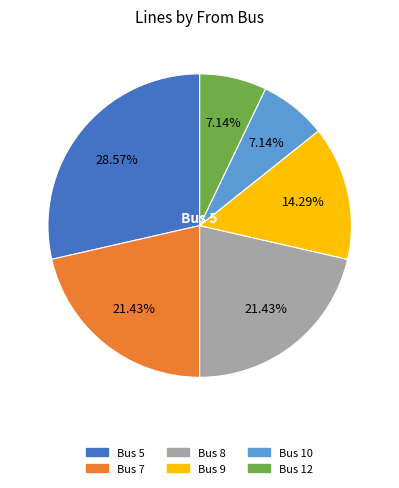

Is there any slice that represents more than half of the pie?

No